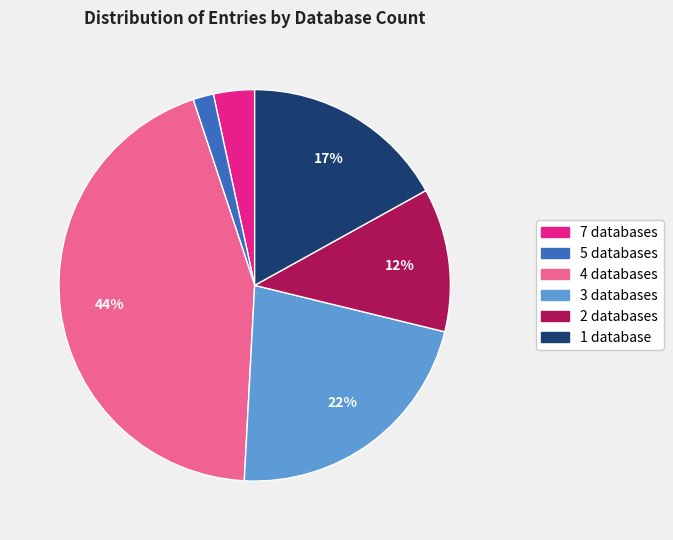

Is there a majority slice in this chart?

No